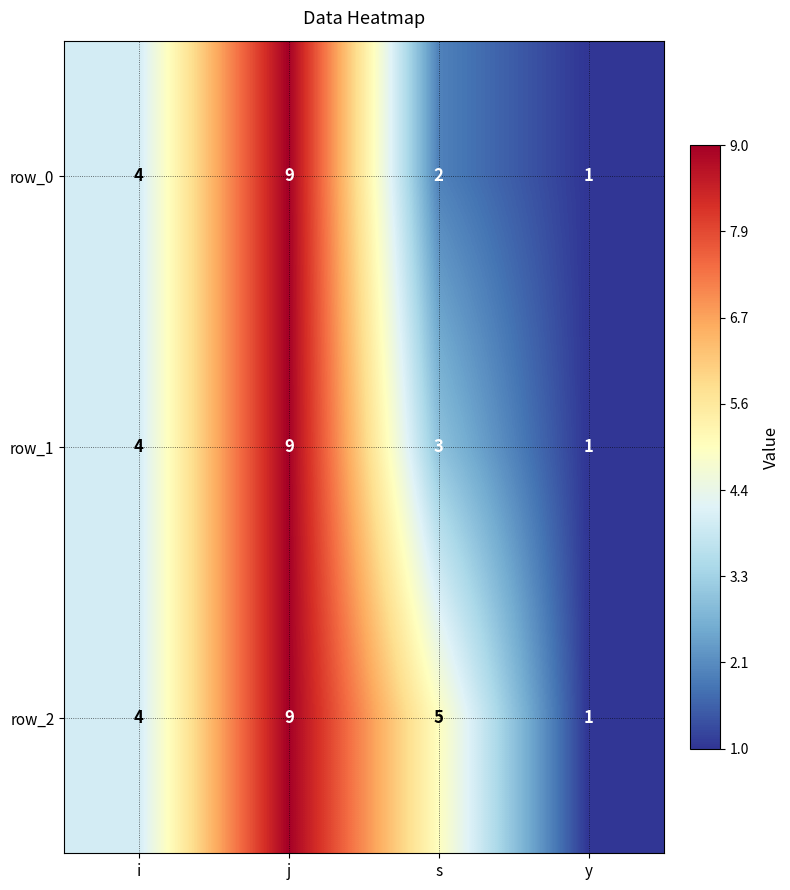

The value of row_2 at y is 1. True or false?

True